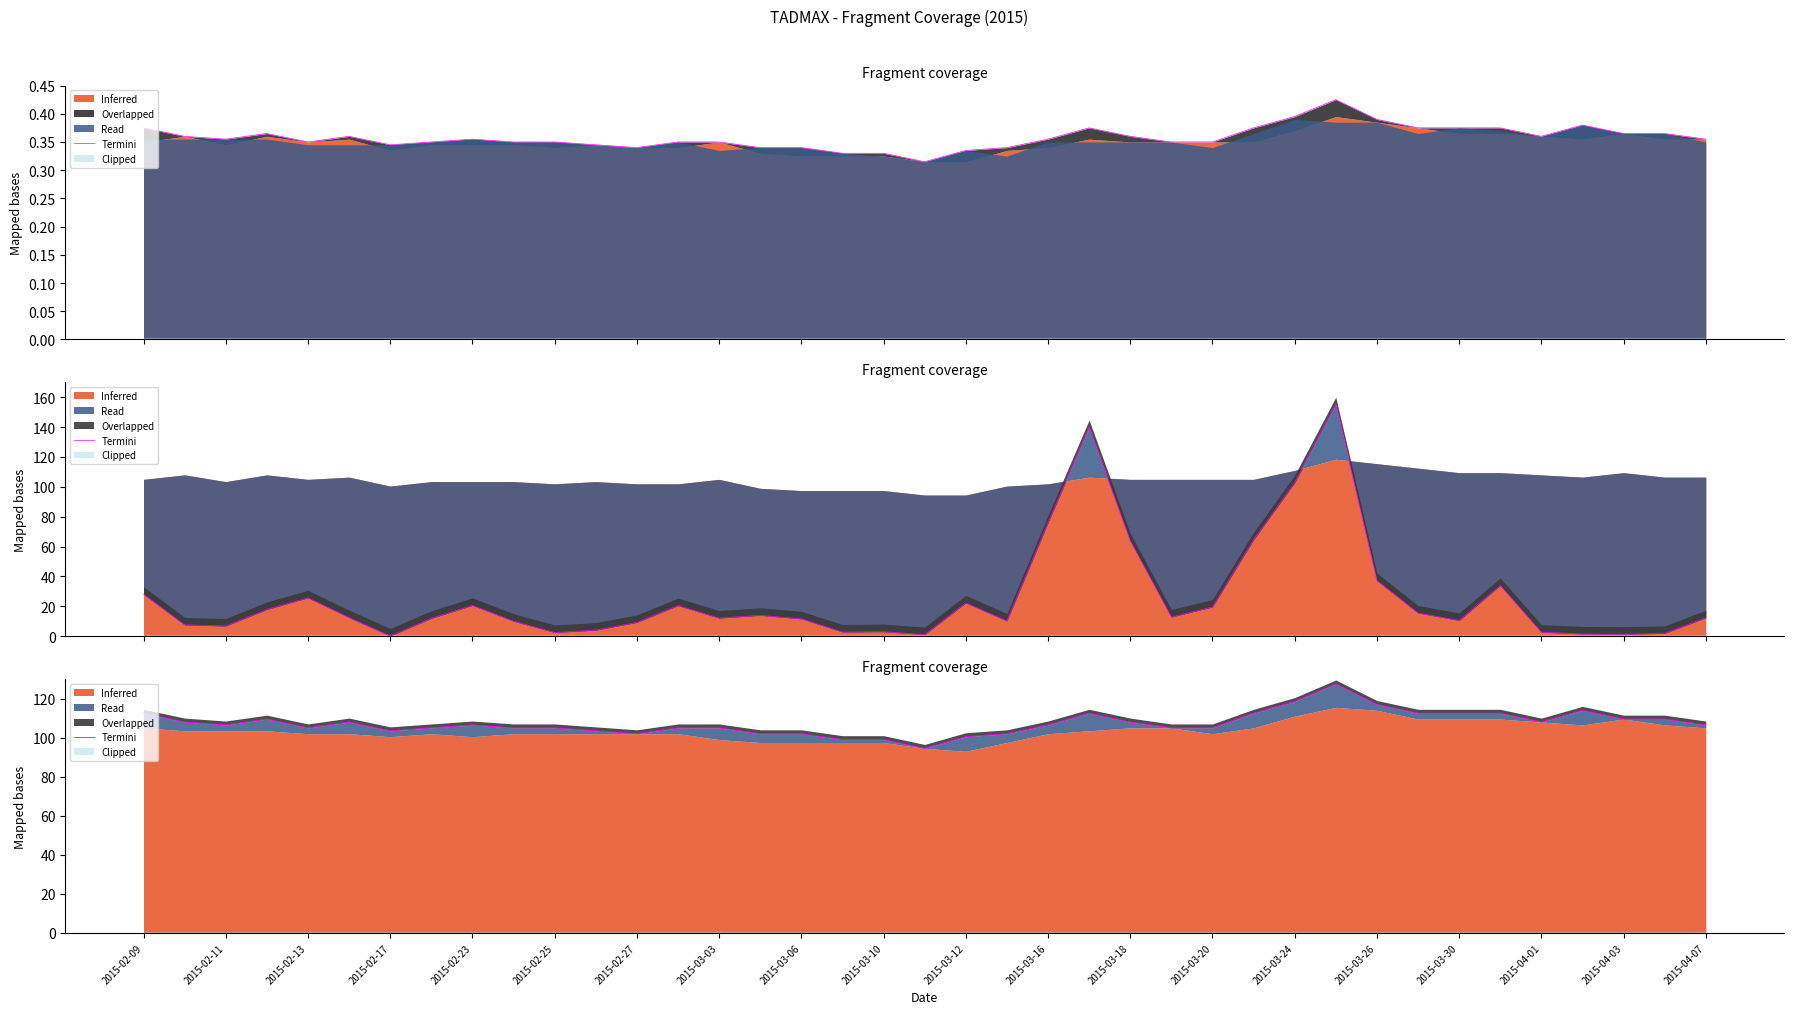

What is the value of the 18th point from the left?

99.0